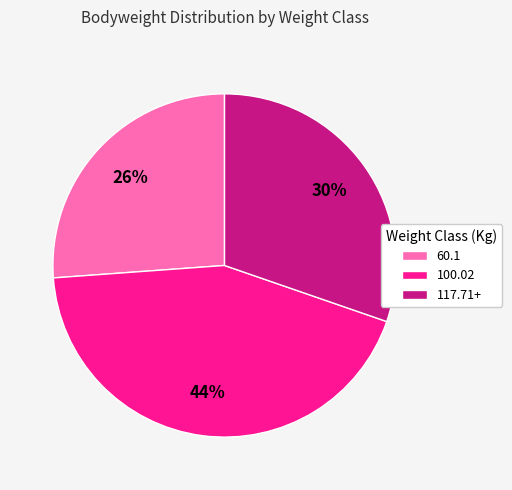

Do 100.02 and 60.1 together represent more than half of the pie?

Yes